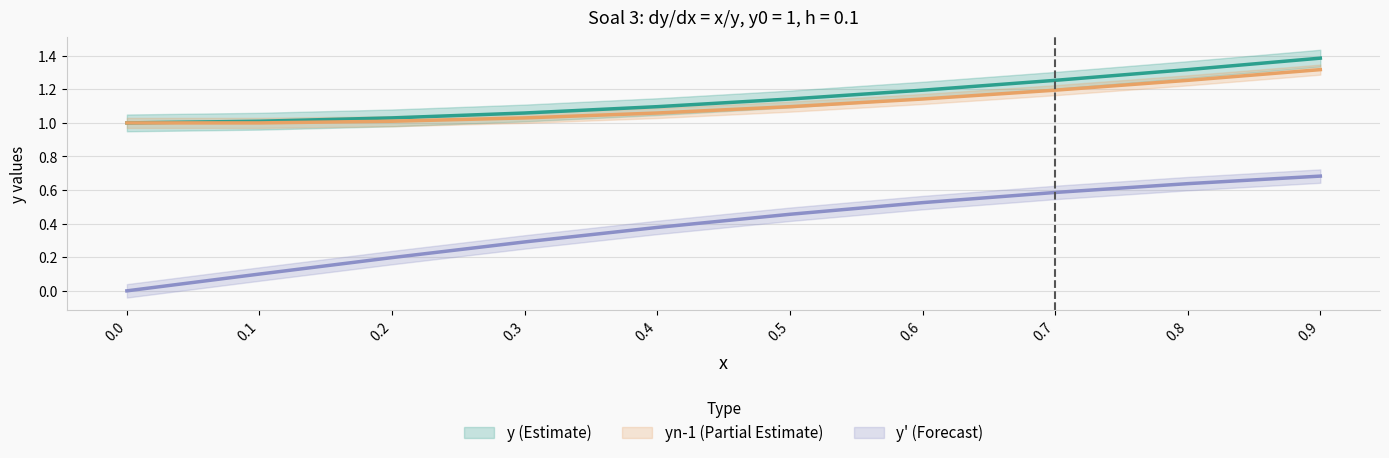

At 0.8, list the series in order from smallest to largest.

y_prime, yn_minus1, y